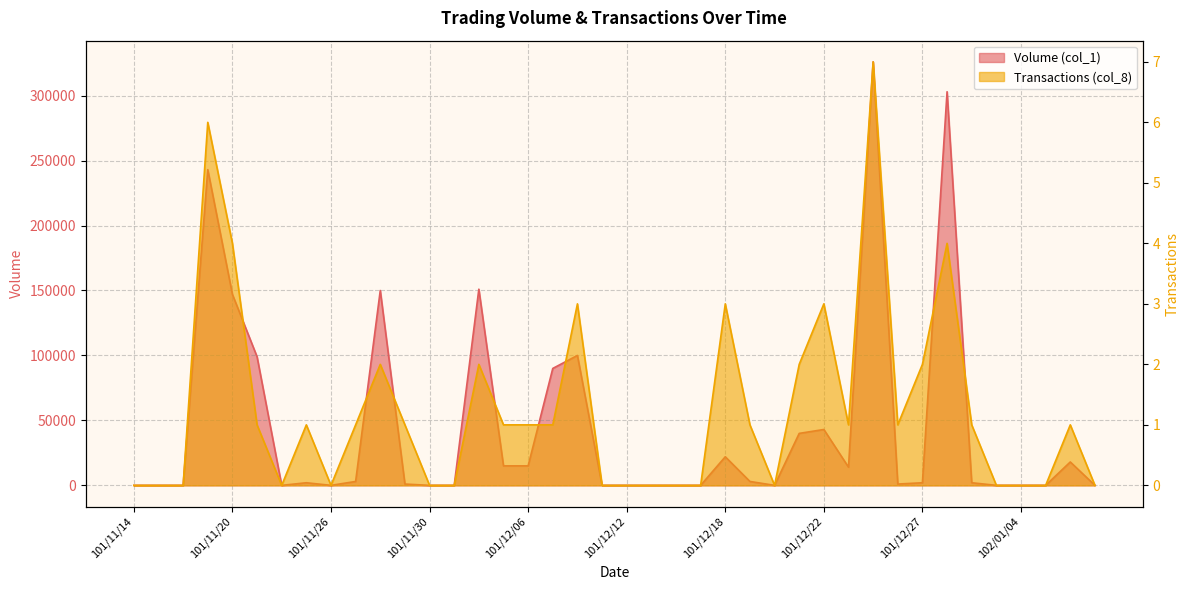

List the labels in order of Volume (col_1) value, largest first.

101/12/25, 101/12/28, 101/11/19, 101/12/04, 101/11/28, 101/11/20, 101/12/10, 101/11/21, 101/12/07, 101/12/22, 101/12/21, 101/12/18, 102/01/08, 101/12/05, 101/12/06, 101/12/24, 101/11/27, 101/12/19, 101/11/23, 101/12/27, 102/01/02, 101/11/29, 101/12/26, 101/11/14, 101/11/15, 101/11/16, 101/11/22, 101/11/26, 101/11/30, 101/12/03, 101/12/11, 101/12/12, 101/12/13, 101/12/14, 101/12/17, 101/12/20, 102/01/03, 102/01/04, 102/01/07, 102/01/09